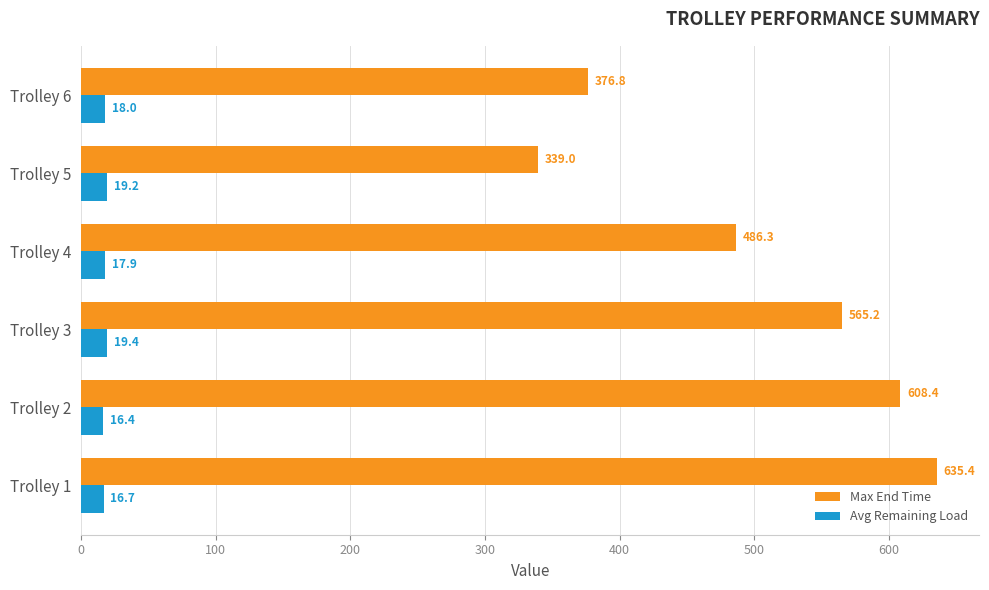

True or false: Max End Time has a value of 376.8 at Trolley 6.

True